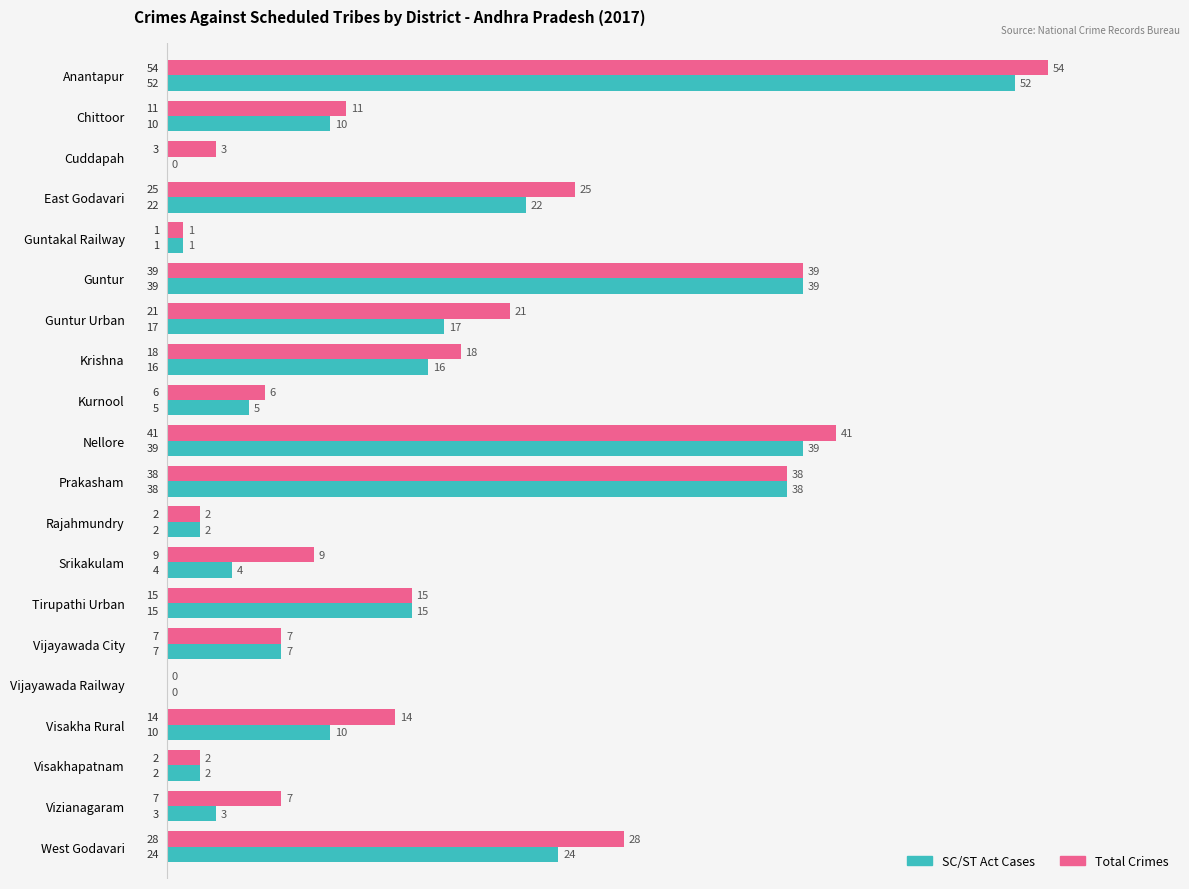

Between Guntur Urban and Nellore, which series saw the biggest shift?

SC/ST Act Cases